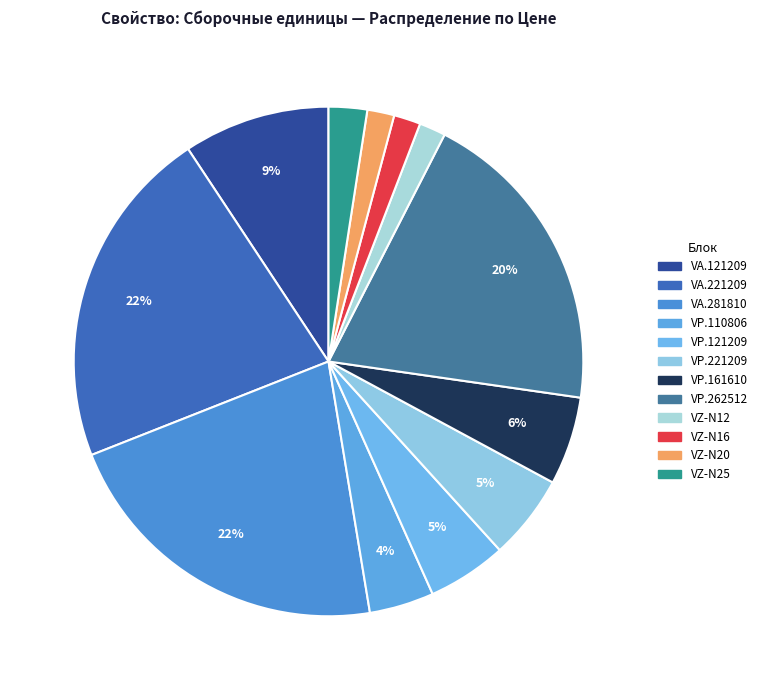

Is there any slice that represents more than half of the pie?

No